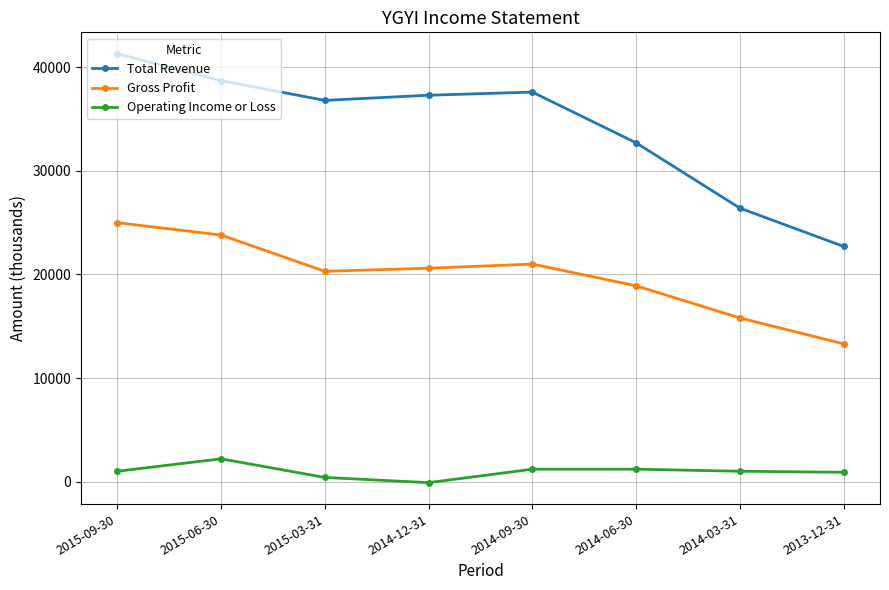

How many interior local peaks does the Total Revenue series have?

1